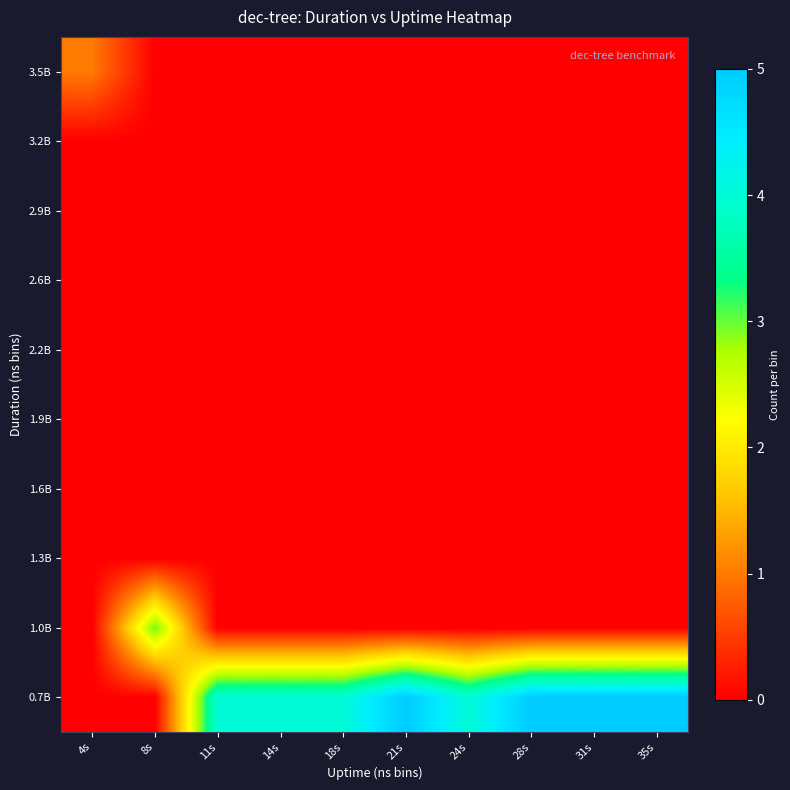

Reading left to right, transcribe all the data shown in this chart.

0.7B: 4s=0	8s=0	11s=4	14s=4	18s=4	21s=5	24s=4	28s=5	31s=5	35s=5
1.0B: 4s=0	8s=3	11s=0	14s=0	18s=0	21s=0	24s=0	28s=0	31s=0	35s=0
1.3B: 4s=0	8s=0	11s=0	14s=0	18s=0	21s=0	24s=0	28s=0	31s=0	35s=0
1.6B: 4s=0	8s=0	11s=0	14s=0	18s=0	21s=0	24s=0	28s=0	31s=0	35s=0
1.9B: 4s=0	8s=0	11s=0	14s=0	18s=0	21s=0	24s=0	28s=0	31s=0	35s=0
2.2B: 4s=0	8s=0	11s=0	14s=0	18s=0	21s=0	24s=0	28s=0	31s=0	35s=0
2.6B: 4s=0	8s=0	11s=0	14s=0	18s=0	21s=0	24s=0	28s=0	31s=0	35s=0
2.9B: 4s=0	8s=0	11s=0	14s=0	18s=0	21s=0	24s=0	28s=0	31s=0	35s=0
3.2B: 4s=0	8s=0	11s=0	14s=0	18s=0	21s=0	24s=0	28s=0	31s=0	35s=0
3.5B: 4s=1	8s=0	11s=0	14s=0	18s=0	21s=0	24s=0	28s=0	31s=0	35s=0